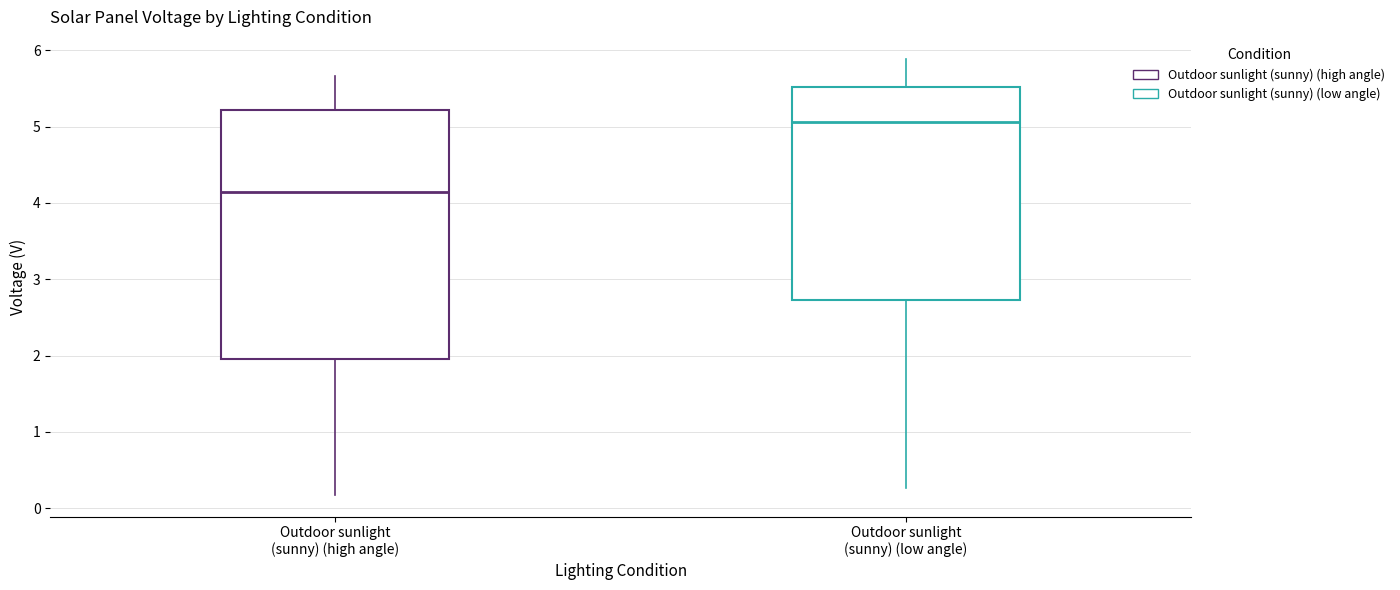

Where is the lower edge of the box for Outdoor sunlight (sunny) (high angle) on the y-axis? The values are not printed on the chart, so give them approximately, as read against the axis.

2.0